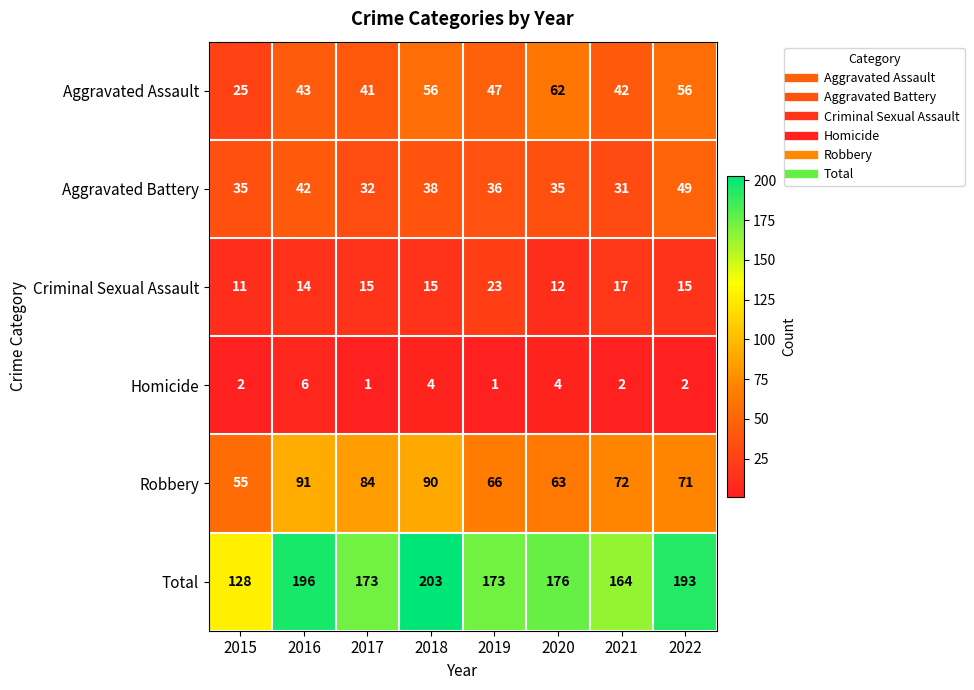

Where is Total nearest to the value 165?

2021